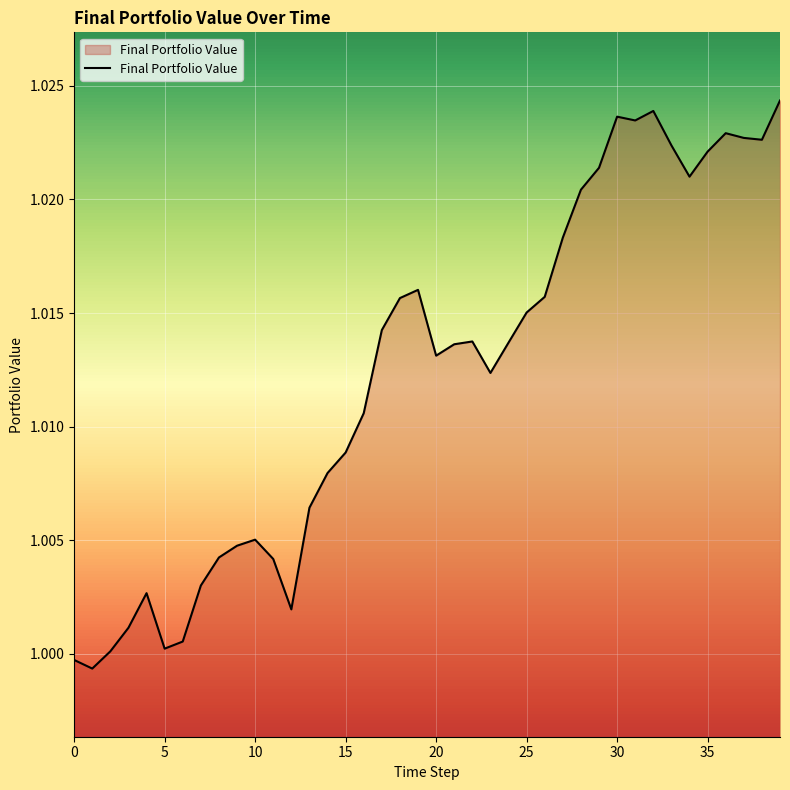

Rank the categories by value from lowest to highest.

1, 0, 2, 5, 6, 3, 12, 4, 7, 11, 8, 9, 10, 13, 14, 15, 16, 23, 20, 21, 24, 22, 17, 25, 18, 26, 19, 27, 28, 34, 29, 35, 33, 38, 37, 36, 31, 30, 32, 39